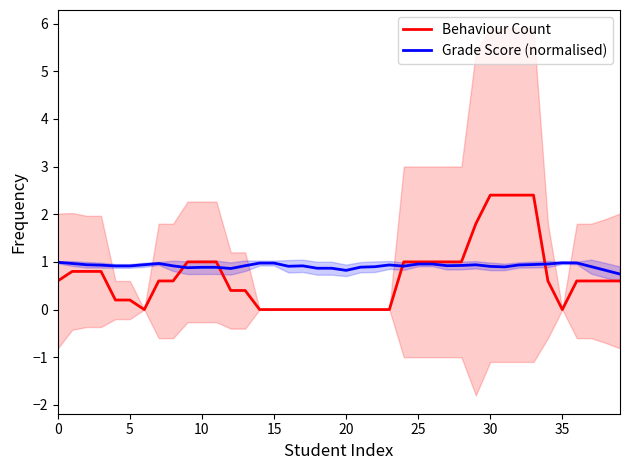

The value of Behaviour Count at 20 is -1.3. True or false?

False